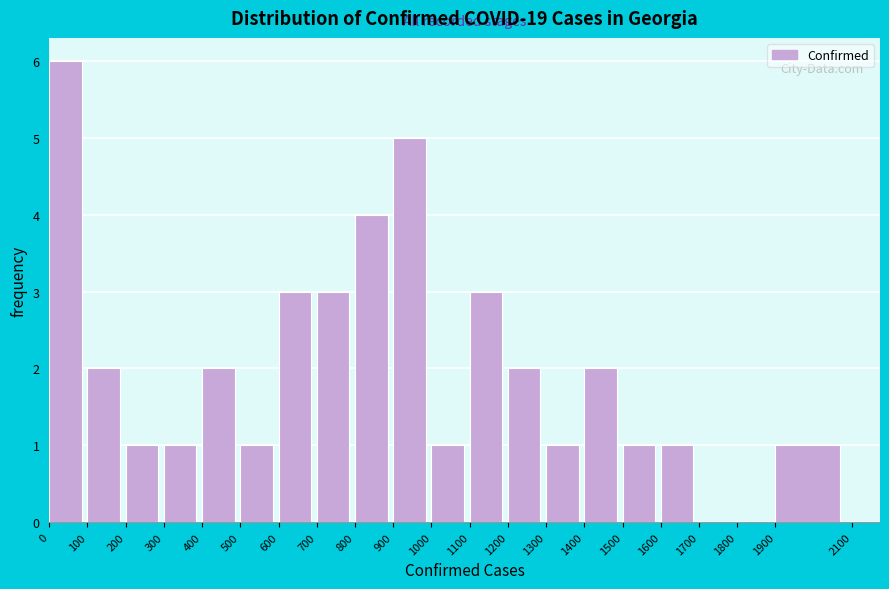

Reading left to right, transcribe this chart: for each bar, give the range it covers on the x-axis and its height. The values are not printed on the chart, so give them approximately, as read against the axis.

0 to 100: 6
100 to 200: 2
200 to 300: 1
300 to 400: 1
400 to 500: 2
500 to 600: 1
600 to 700: 3
700 to 800: 3
800 to 900: 4
900 to 1000: 5
1000 to 1100: 1
1100 to 1200: 3
1200 to 1300: 2
1300 to 1400: 1
1400 to 1500: 2
1500 to 1600: 1
1600 to 1700: 1
1700 to 1800: 0
1800 to 1900: 0
1900 to 2100: 1